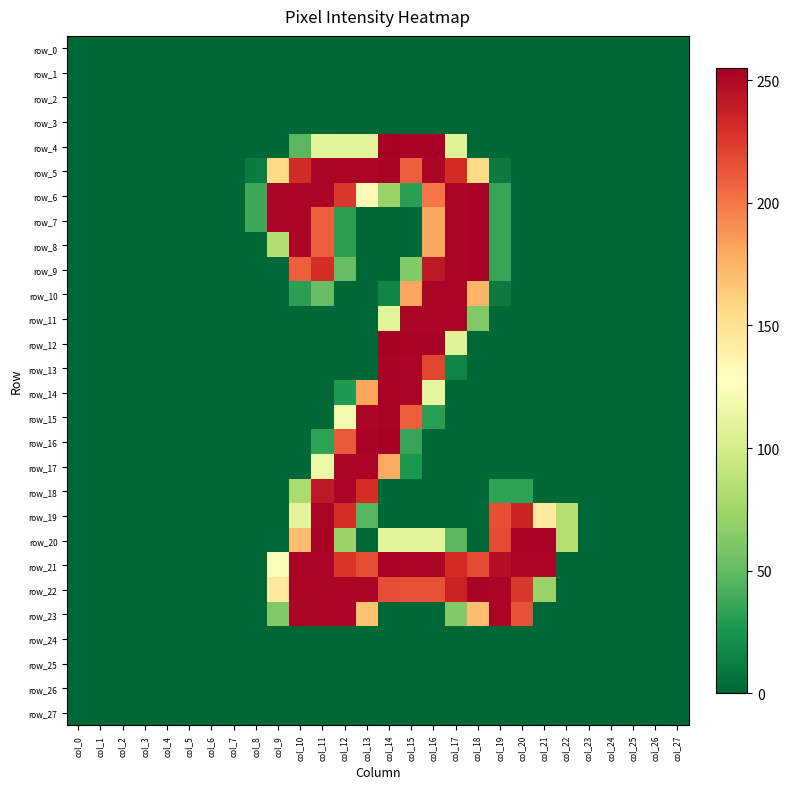

What is the sum of the row_13 values at col_16 and col_14?

473